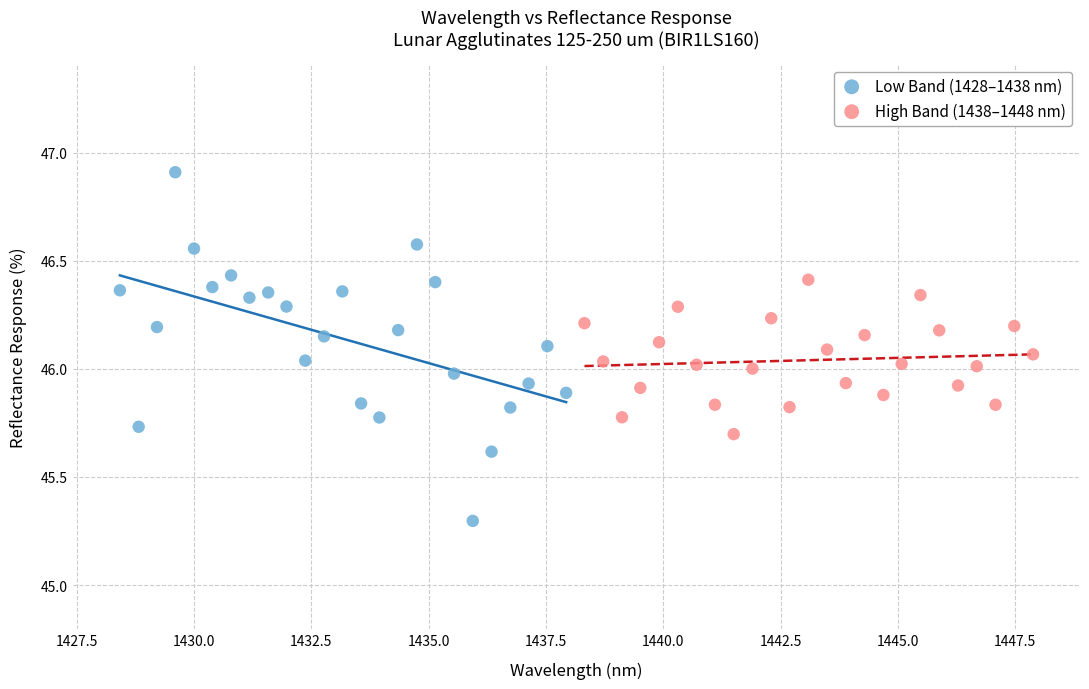

Which series contains the highest Y value?

Low Band (1428–1438 nm)